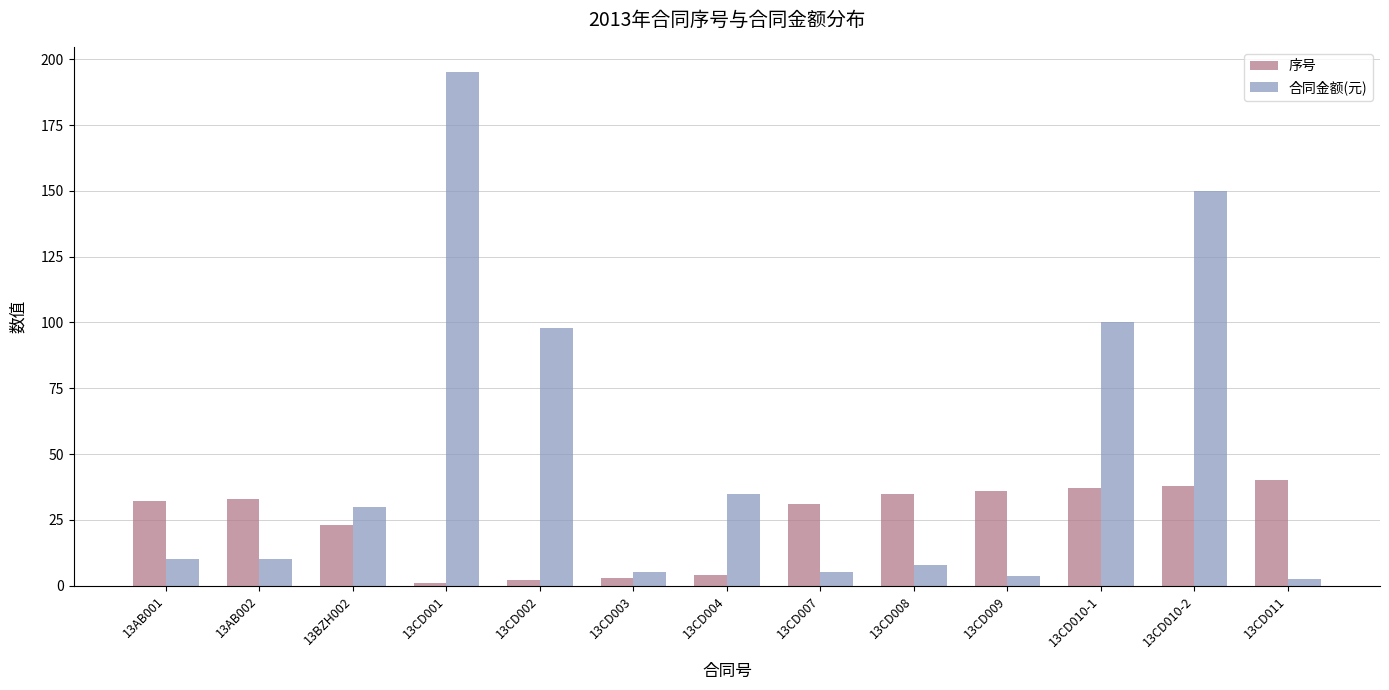

What position from the left is 13CD004?

7